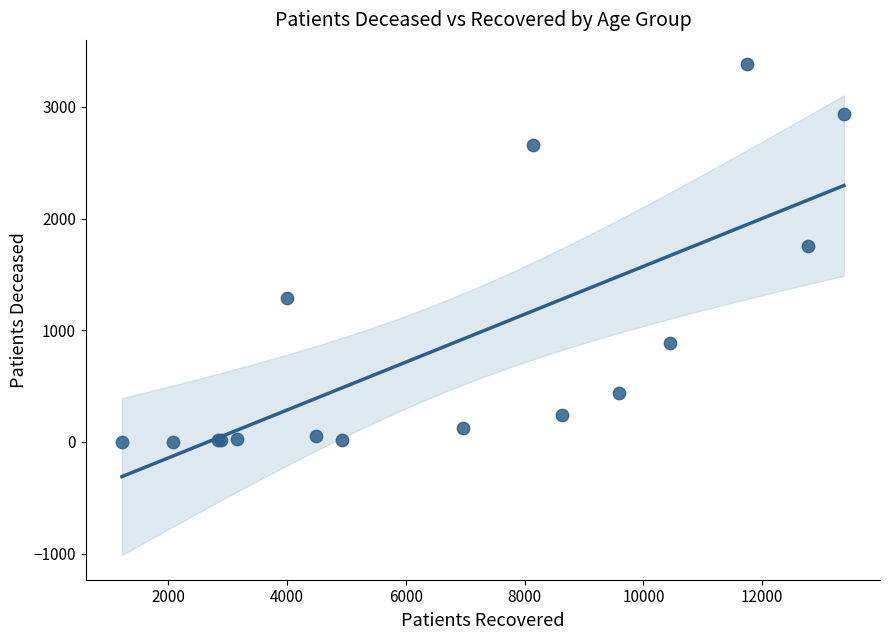

What Y value in the scatter plot is closest to 1691?

1750